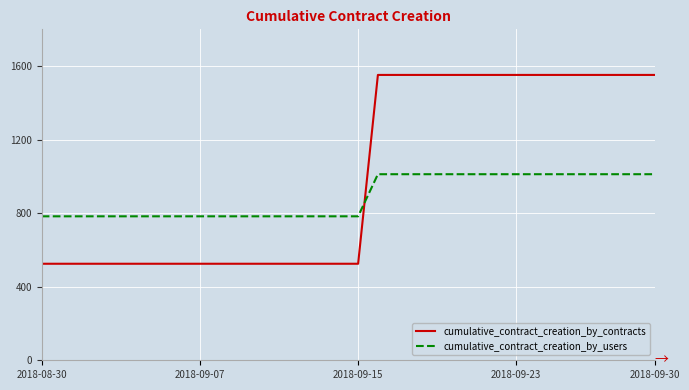

Which series has the largest total across all categories?

cumulative_contract_creation_by_contracts